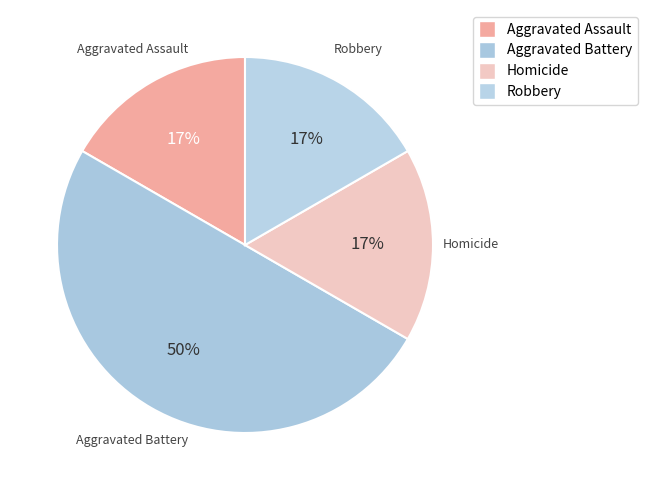

Is there any slice that represents more than half of the pie?

No